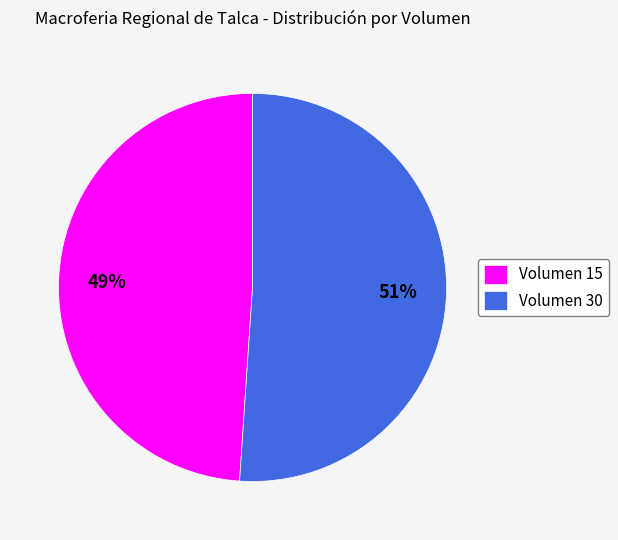

Is it true that Volumen 30 is 57% of the pie?

False